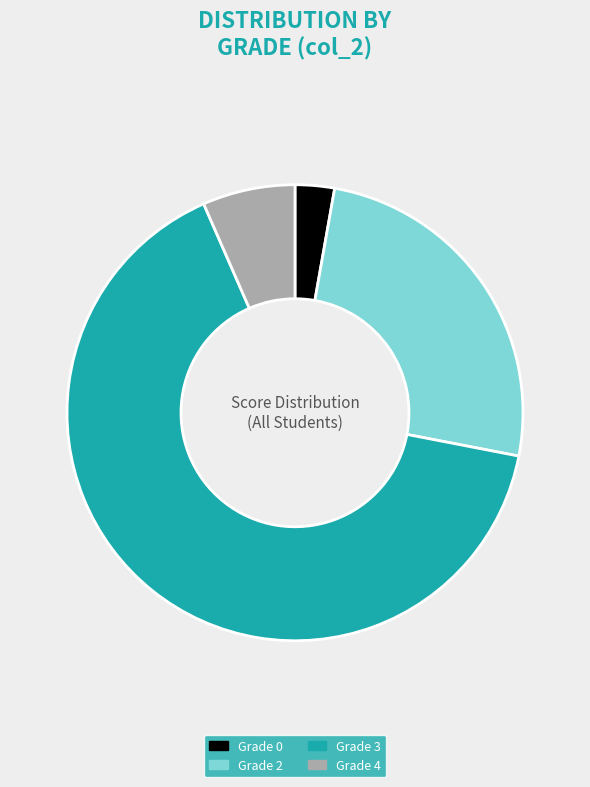

Is there any slice that represents more than half of the pie?

Yes